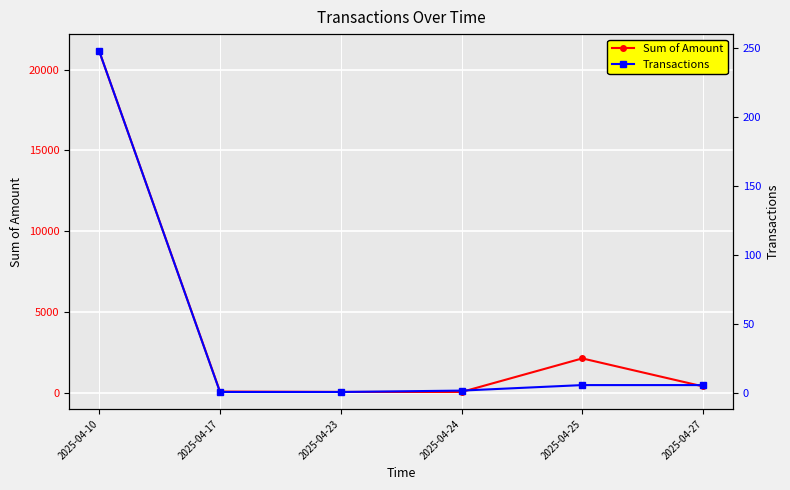

Where is the first local minimum for Sum of Amount?

2025-04-24